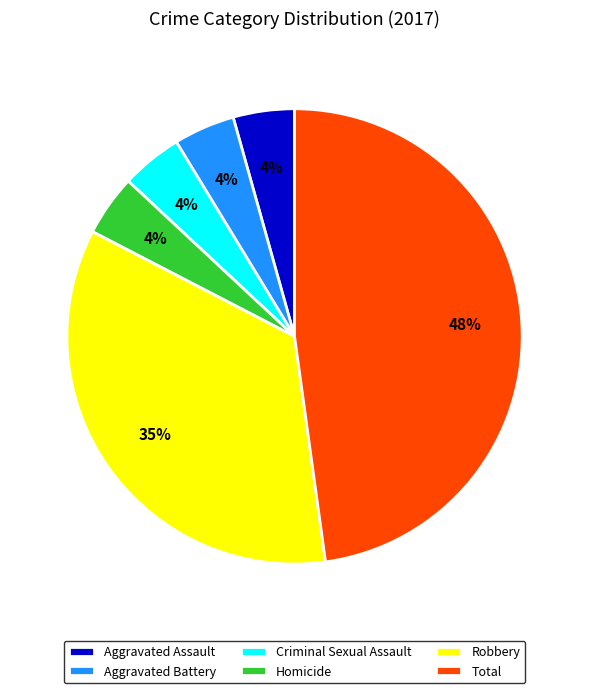

Which slice is the largest?

Total